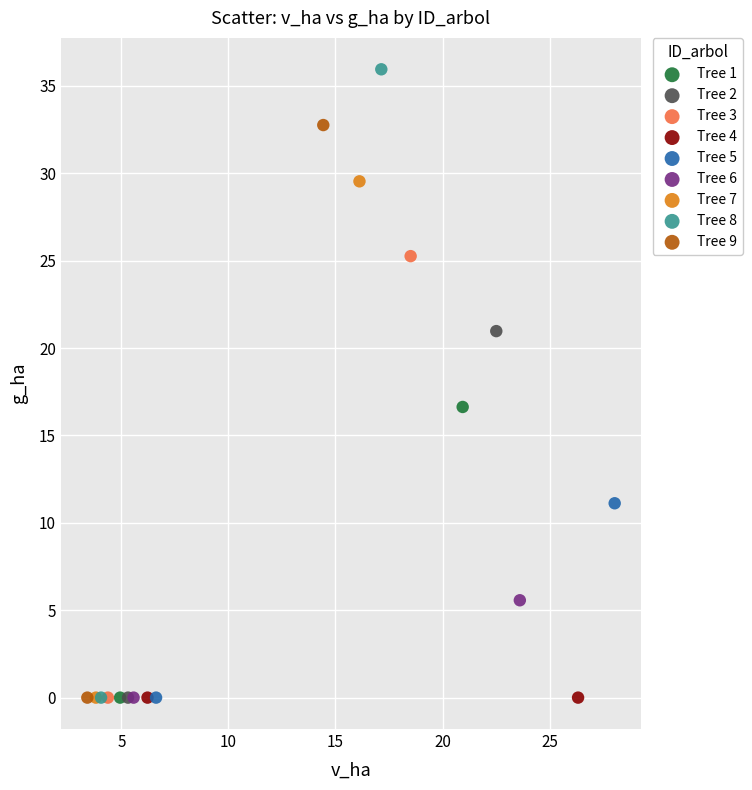

What are all the series names shown in the legend?

Tree 1, Tree 2, Tree 3, Tree 4, Tree 5, Tree 6, Tree 7, Tree 8, Tree 9